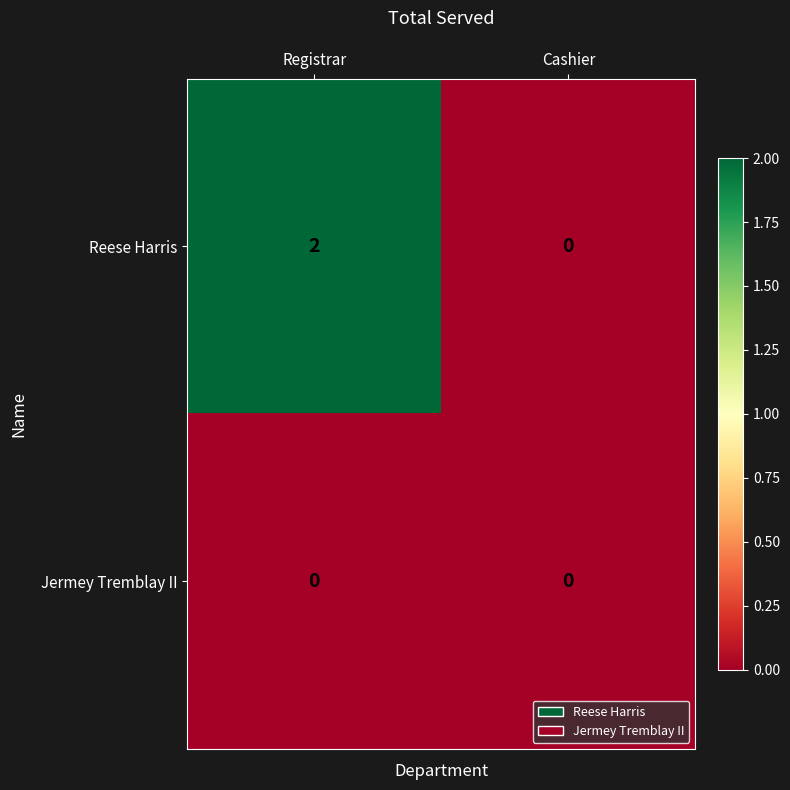

Which series changed the most between Registrar and Cashier?

Reese Harris